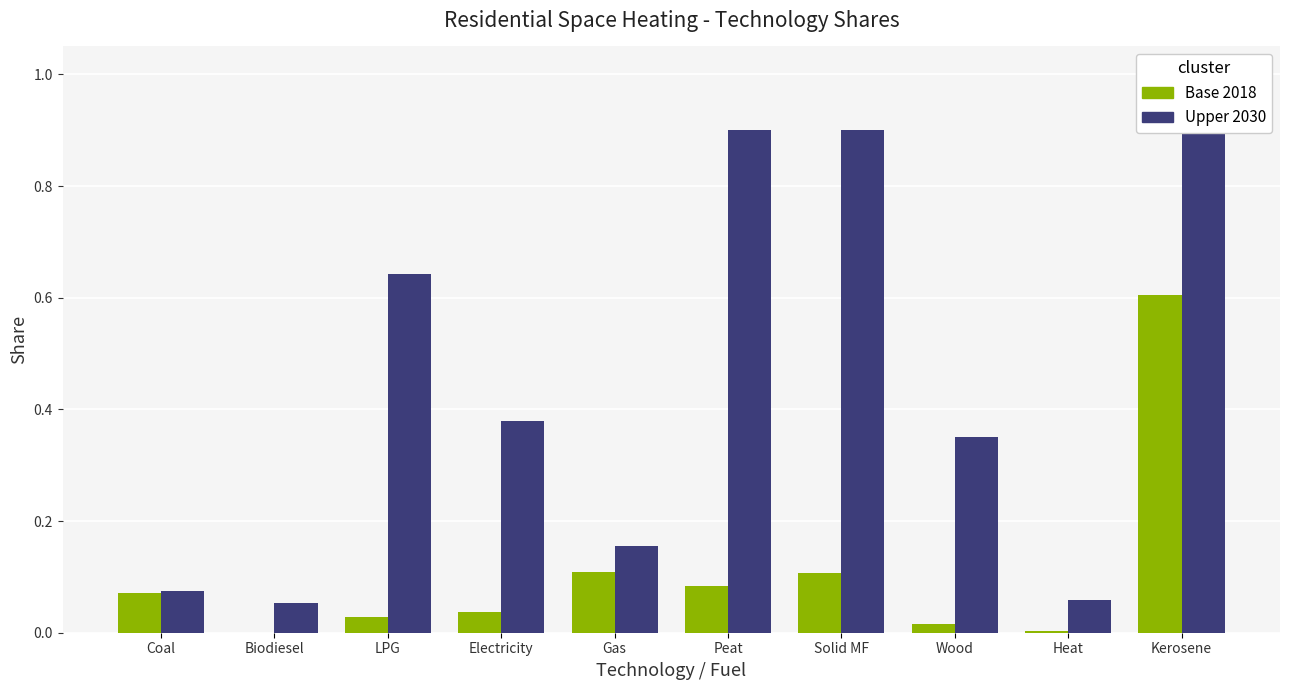

What is the value of the Base 2018 bar at the 6th from the left?

0.1